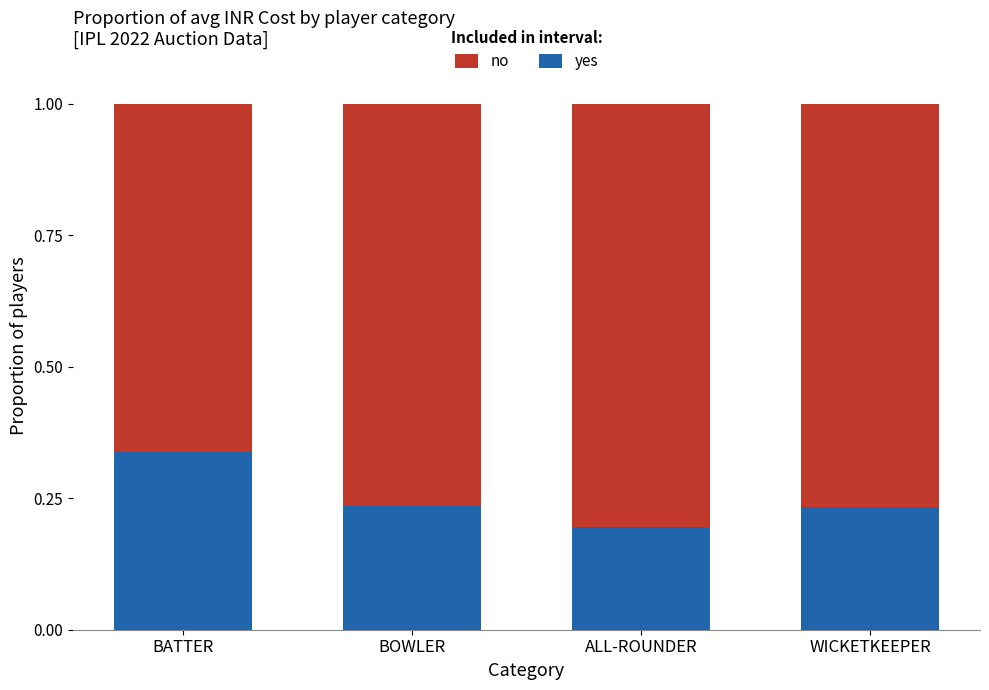

What is the difference between the yes values at ALL-ROUNDER and BATTER?

0.1